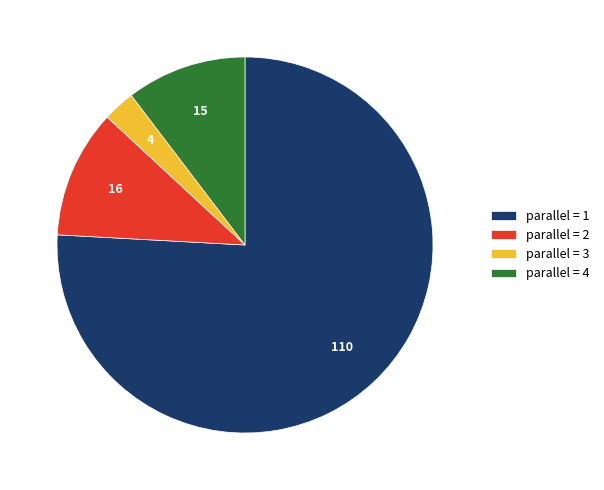

Which slice represents more than half of the pie?

parallel = 1